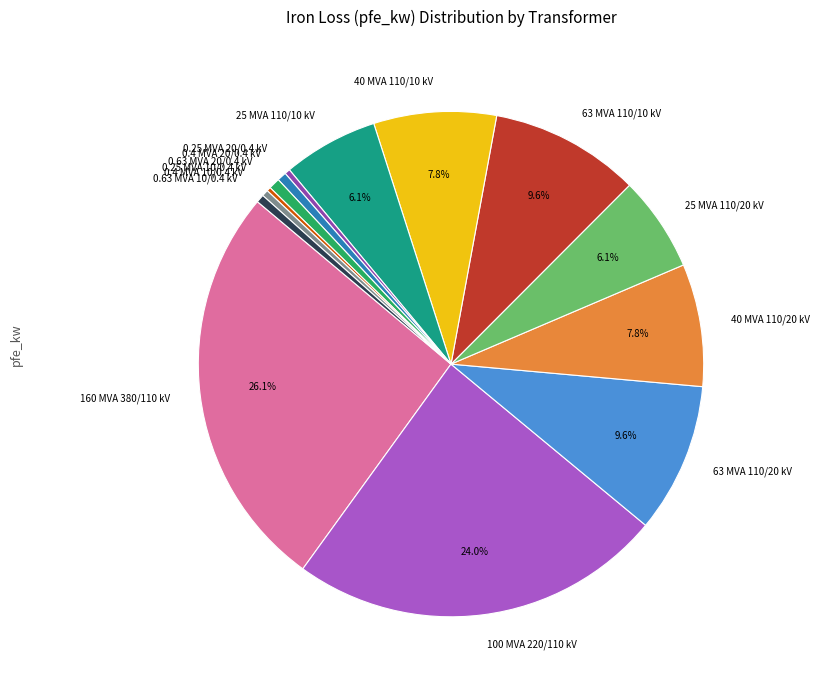

What is the largest slice in the pie chart?

160 MVA 380/110 kV